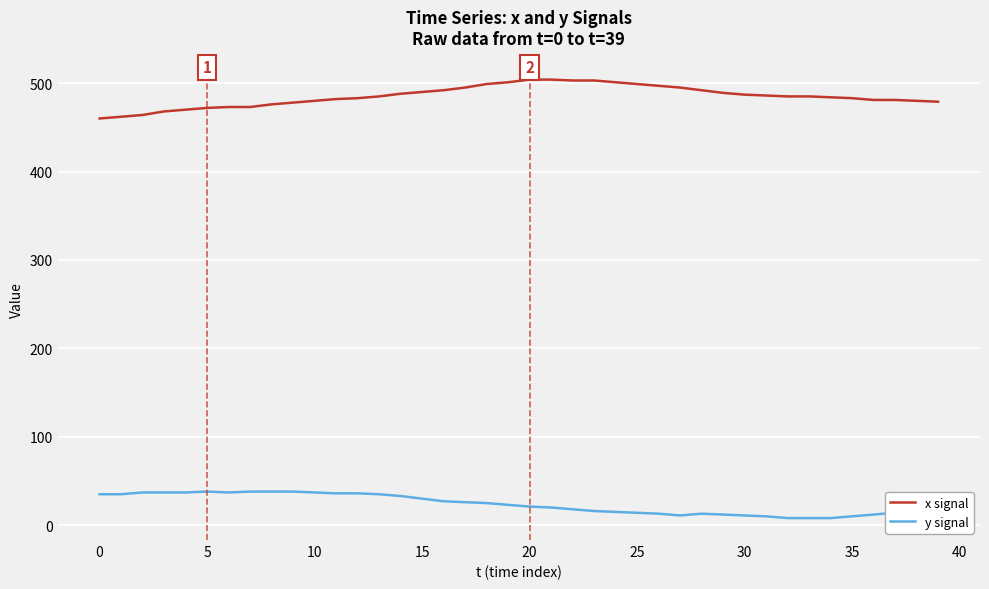

True or false: x signal and y signal cross at least once.

False